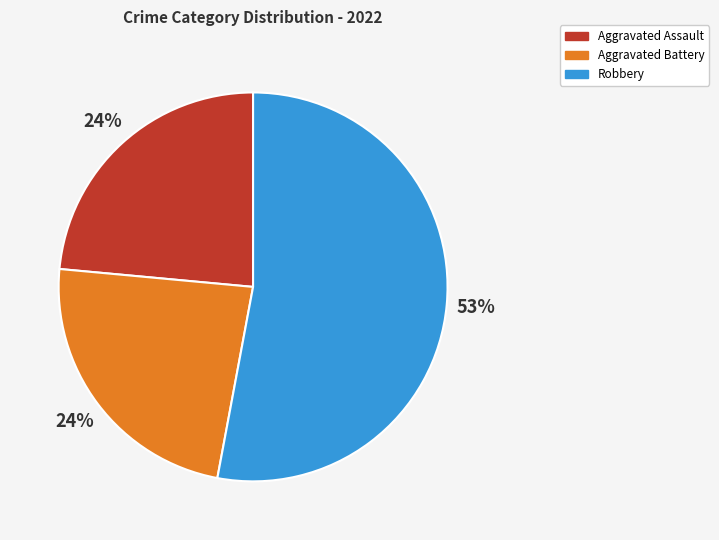

Which has a higher value, Aggravated Assault or Robbery?

Robbery